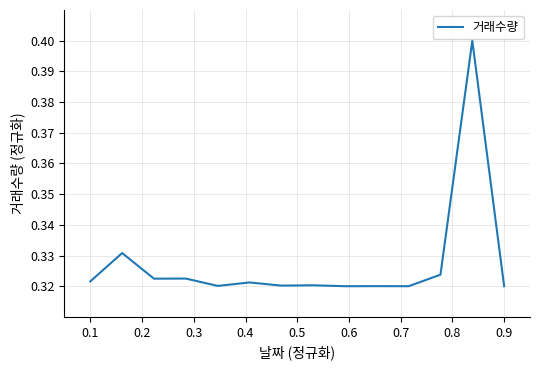

Count the values in the range 0 to 1.

14